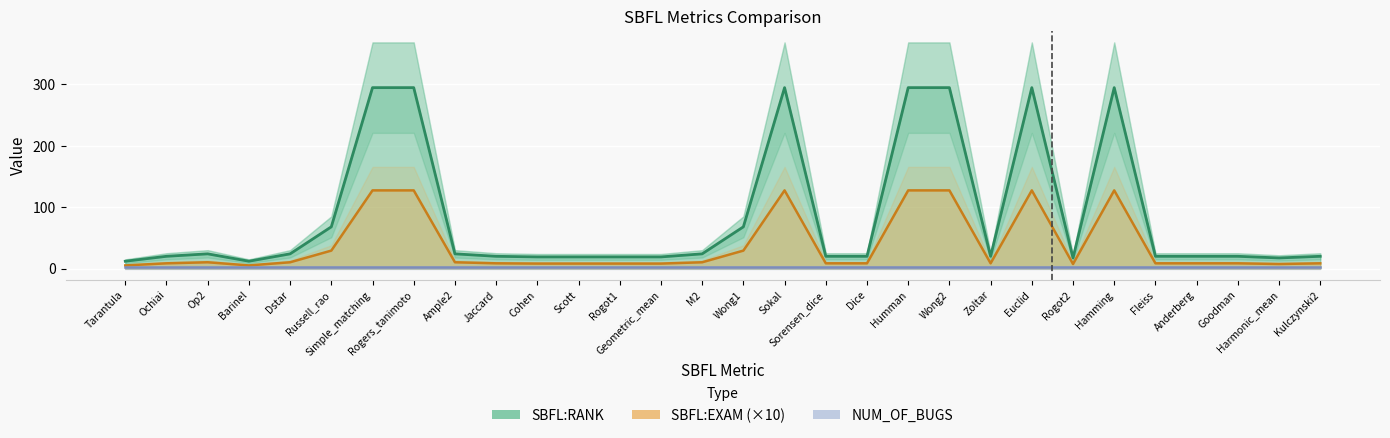

Where is the first local maximum for SBFL:RANK?

Op2